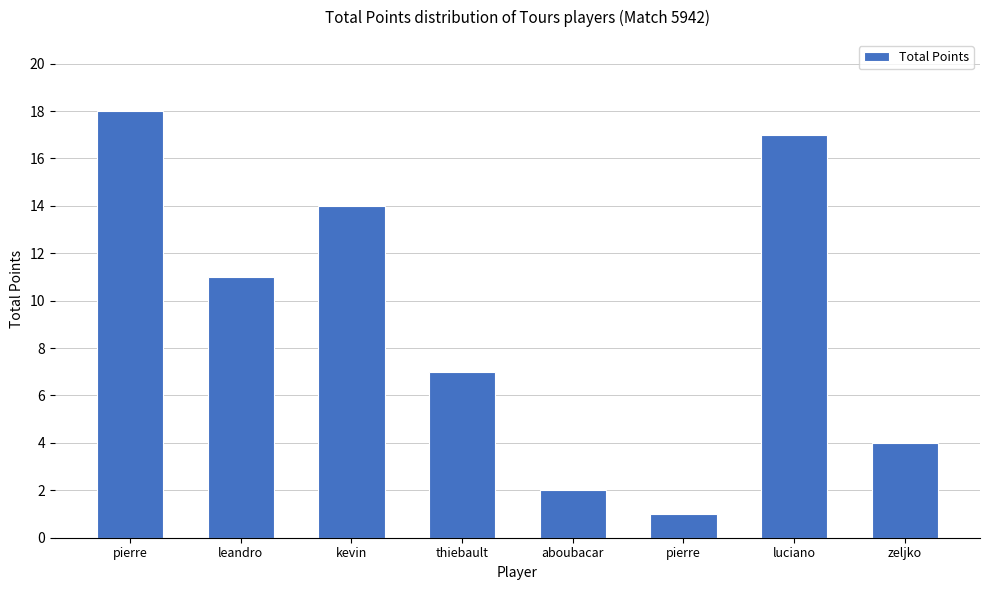

What is the label of the 8th bar from the right?

pierre